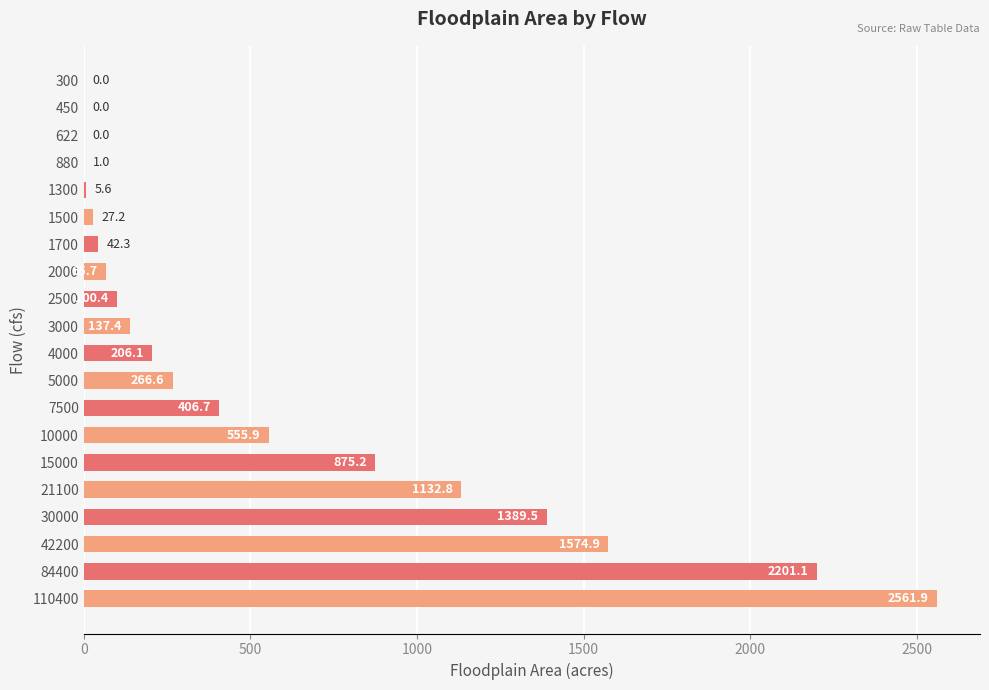

Reading top to bottom, list all the values displayed in this chart.

300=0.0	450=0.0	622=0.0	880=1.0	1300=5.6	1500=27.2	1700=42.3	2000=65.7	2500=100.4	3000=137.4	4000=206.1	5000=266.6	7500=406.7	10000=555.9	15000=875.2	21100=1132.8	30000=1389.5	42200=1574.9	84400=2201.1	110400=2561.9